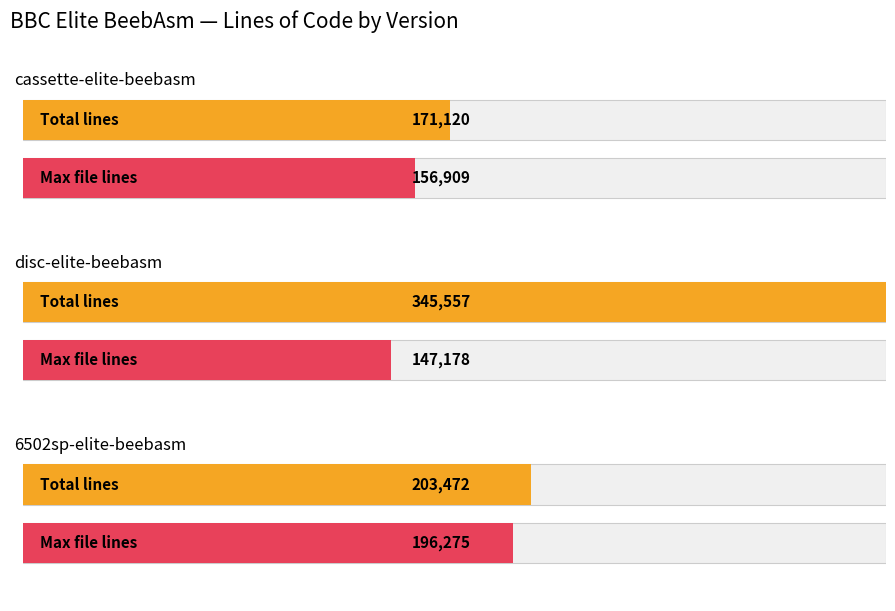

Where does the disc-elite-beebasm series first go above 9608?

cassette-elite-beebasm